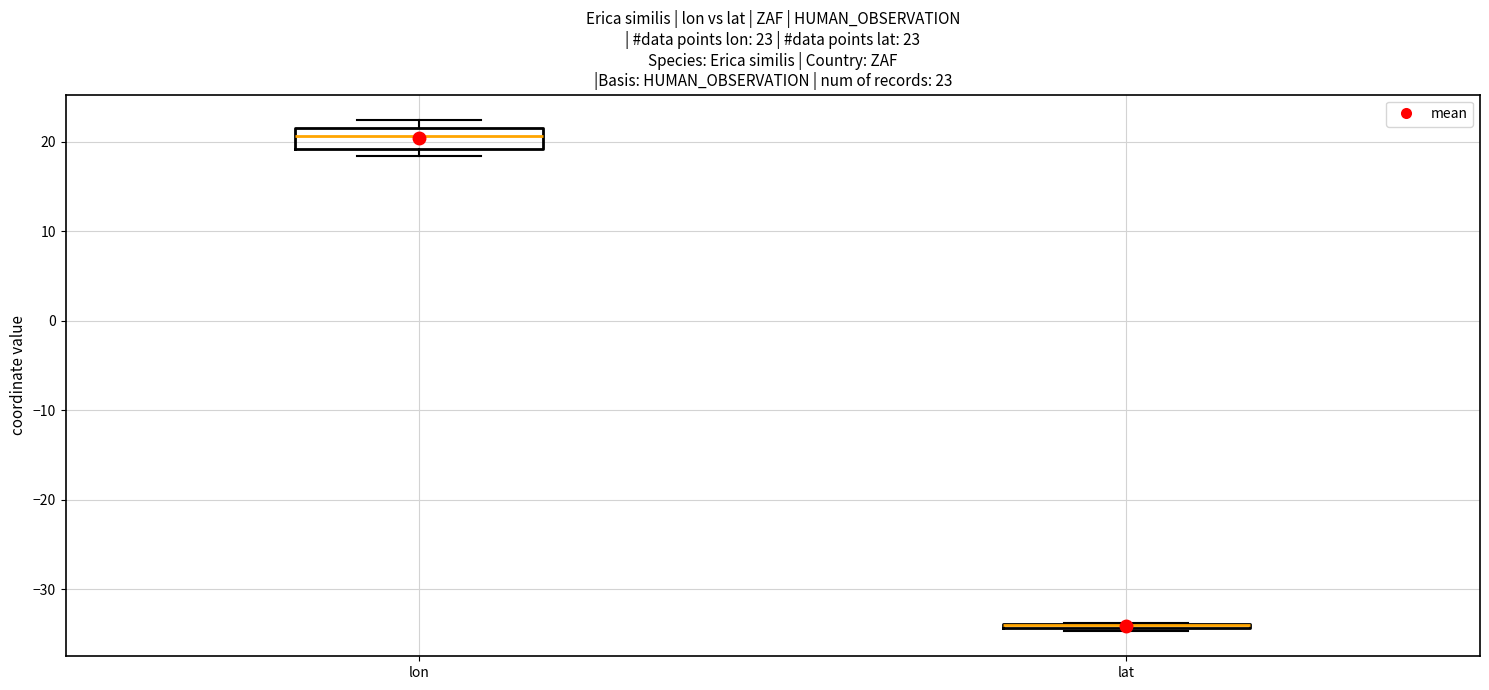

Which box is the tallest, from its lower edge to its upper edge?

lon